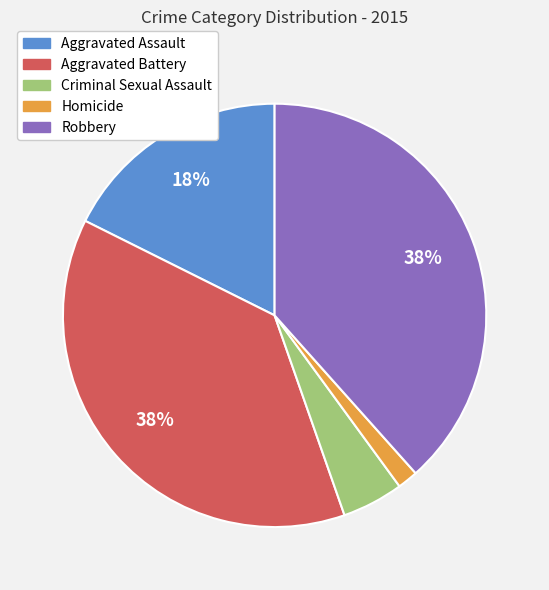

Which category has the smallest portion of the pie?

Homicide